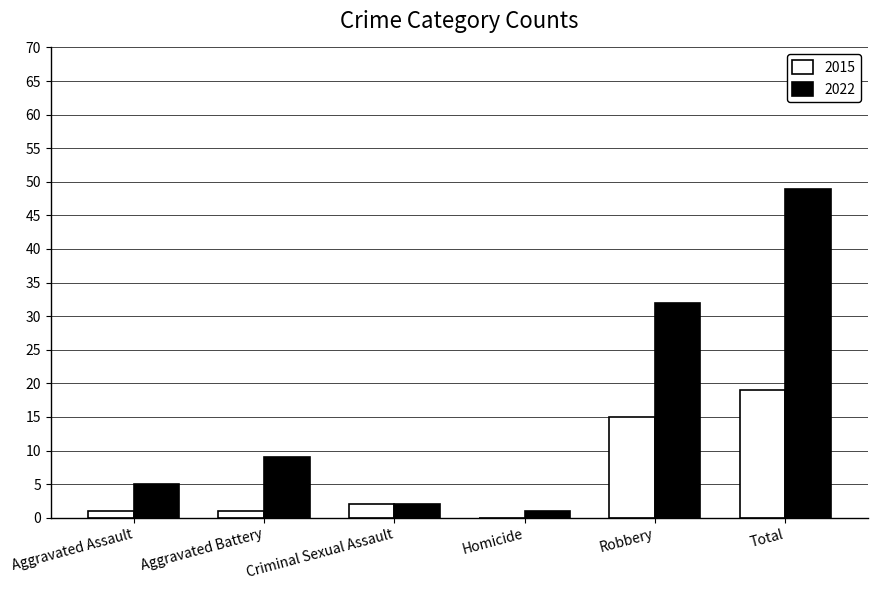

What is the sum of all 2022 values?

98